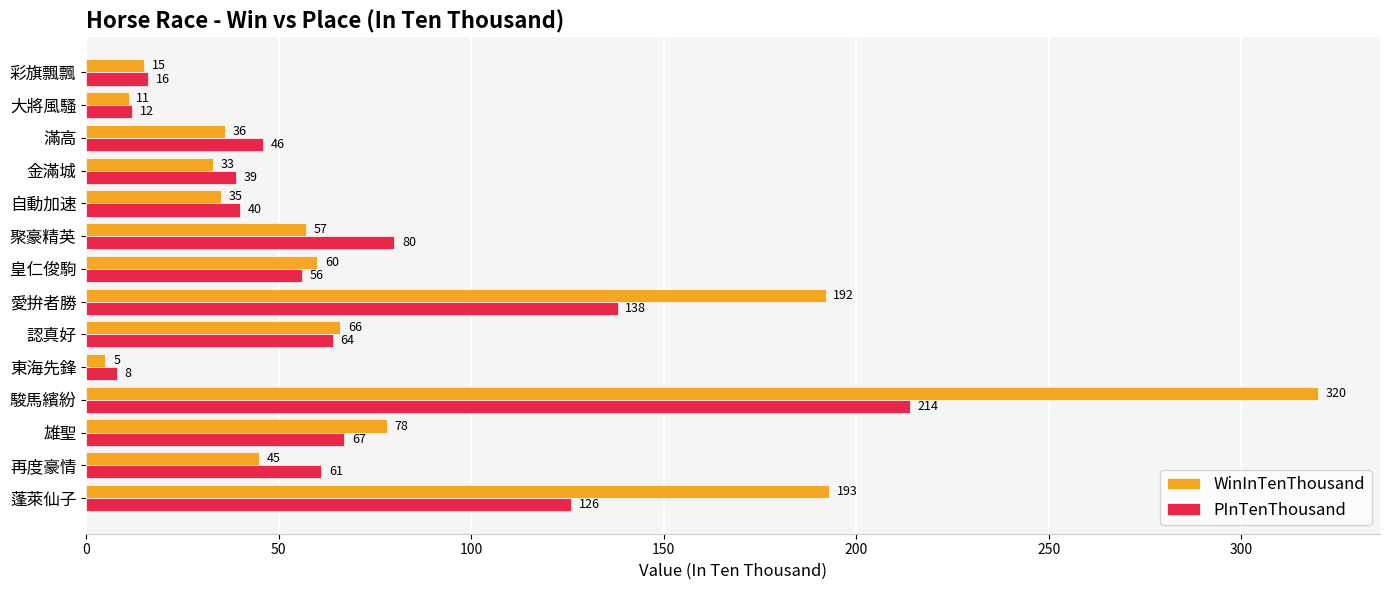

Which series has the largest total across all categories?

WinInTenThousand